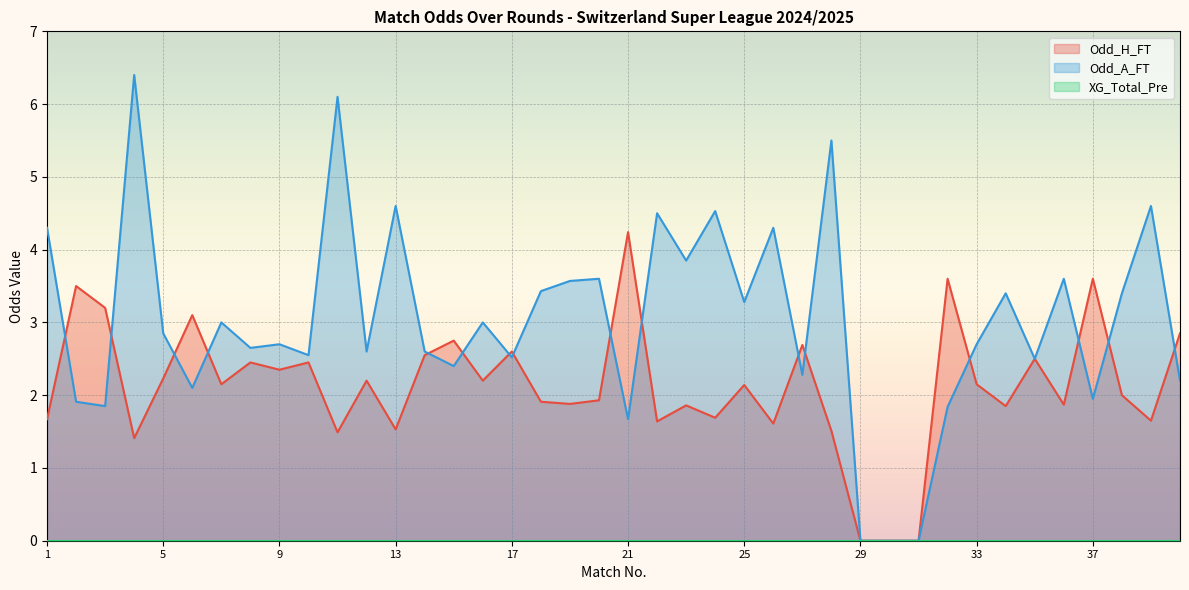

Which has a higher value, 39 or 2?

2